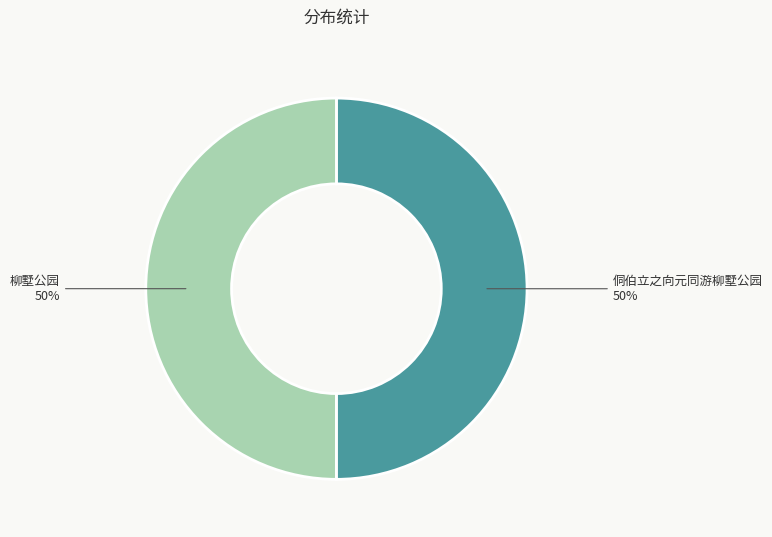

Approximately how many times larger is the value at 侗伯立之向元同游柳墅公园 compared to 柳墅公园?

1.0